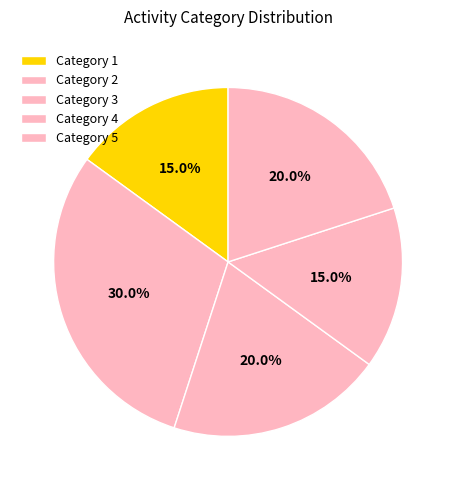

How many segments does this pie chart have?

5